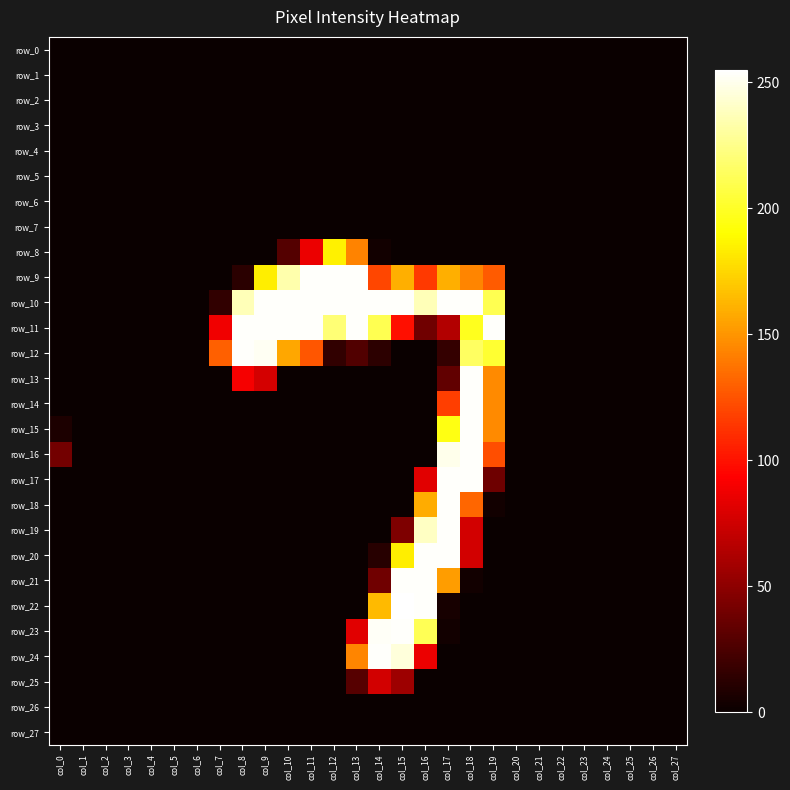

Reading right to left, what are all the values shown in this chart?

row_0: col_27=0	col_26=0	col_25=0	col_24=0	col_23=0	col_22=0	col_21=0	col_20=0	col_19=0	col_18=0	col_17=0	col_16=0	col_15=0	col_14=0	col_13=0	col_12=0	col_11=0	col_10=0	col_9=0	col_8=0	col_7=0	col_6=0	col_5=0	col_4=0	col_3=0	col_2=0	col_1=0	col_0=0
row_1: col_27=0	col_26=0	col_25=0	col_24=0	col_23=0	col_22=0	col_21=0	col_20=0	col_19=0	col_18=0	col_17=0	col_16=0	col_15=0	col_14=0	col_13=0	col_12=0	col_11=0	col_10=0	col_9=0	col_8=0	col_7=0	col_6=0	col_5=0	col_4=0	col_3=0	col_2=0	col_1=0	col_0=0
row_2: col_27=0	col_26=0	col_25=0	col_24=0	col_23=0	col_22=0	col_21=0	col_20=0	col_19=0	col_18=0	col_17=0	col_16=0	col_15=0	col_14=0	col_13=0	col_12=0	col_11=0	col_10=0	col_9=0	col_8=0	col_7=0	col_6=0	col_5=0	col_4=0	col_3=0	col_2=0	col_1=0	col_0=0
row_3: col_27=0	col_26=0	col_25=0	col_24=0	col_23=0	col_22=0	col_21=0	col_20=0	col_19=0	col_18=0	col_17=0	col_16=0	col_15=0	col_14=0	col_13=0	col_12=0	col_11=0	col_10=0	col_9=0	col_8=0	col_7=0	col_6=0	col_5=0	col_4=0	col_3=0	col_2=0	col_1=0	col_0=0
row_4: col_27=0	col_26=0	col_25=0	col_24=0	col_23=0	col_22=0	col_21=0	col_20=0	col_19=0	col_18=0	col_17=0	col_16=0	col_15=0	col_14=0	col_13=0	col_12=0	col_11=0	col_10=0	col_9=0	col_8=0	col_7=0	col_6=0	col_5=0	col_4=0	col_3=0	col_2=0	col_1=0	col_0=0
row_5: col_27=0	col_26=0	col_25=0	col_24=0	col_23=0	col_22=0	col_21=0	col_20=0	col_19=0	col_18=0	col_17=0	col_16=0	col_15=0	col_14=0	col_13=0	col_12=0	col_11=0	col_10=0	col_9=0	col_8=0	col_7=0	col_6=0	col_5=0	col_4=0	col_3=0	col_2=0	col_1=0	col_0=0
row_6: col_27=0	col_26=0	col_25=0	col_24=0	col_23=0	col_22=0	col_21=0	col_20=0	col_19=0	col_18=0	col_17=0	col_16=0	col_15=0	col_14=0	col_13=0	col_12=0	col_11=0	col_10=0	col_9=0	col_8=0	col_7=0	col_6=0	col_5=0	col_4=0	col_3=0	col_2=0	col_1=0	col_0=0
row_7: col_27=0	col_26=0	col_25=0	col_24=0	col_23=0	col_22=0	col_21=0	col_20=0	col_19=0	col_18=0	col_17=0	col_16=0	col_15=0	col_14=0	col_13=0	col_12=0	col_11=0	col_10=0	col_9=0	col_8=0	col_7=0	col_6=0	col_5=0	col_4=0	col_3=0	col_2=0	col_1=0	col_0=0
row_8: col_27=0	col_26=0	col_25=0	col_24=0	col_23=0	col_22=0	col_21=0	col_20=0	col_19=0	col_18=0	col_17=0	col_16=0	col_15=0	col_14=3	col_13=143	col_12=185	col_11=86	col_10=28	col_9=0	col_8=0	col_7=0	col_6=0	col_5=0	col_4=0	col_3=0	col_2=0	col_1=0	col_0=0
row_9: col_27=0	col_26=0	col_25=0	col_24=0	col_23=0	col_22=0	col_21=0	col_20=0	col_19=128	col_18=144	col_17=160	col_16=115	col_15=160	col_14=120	col_13=254	col_12=254	col_11=254	col_10=234	col_9=184	col_8=12	col_7=0	col_6=0	col_5=0	col_4=0	col_3=0	col_2=0	col_1=0	col_0=0
row_10: col_27=0	col_26=0	col_25=0	col_24=0	col_23=0	col_22=0	col_21=0	col_20=0	col_19=211	col_18=254	col_17=254	col_16=237	col_15=254	col_14=254	col_13=254	col_12=254	col_11=254	col_10=254	col_9=254	col_8=237	col_7=15	col_6=0	col_5=0	col_4=0	col_3=0	col_2=0	col_1=0	col_0=0
row_11: col_27=0	col_26=0	col_25=0	col_24=0	col_23=0	col_22=0	col_21=0	col_20=0	col_19=254	col_18=198	col_17=64	col_16=39	col_15=99	col_14=211	col_13=254	col_12=220	col_11=254	col_10=254	col_9=254	col_8=254	col_7=88	col_6=0	col_5=0	col_4=0	col_3=0	col_2=0	col_1=0	col_0=0
row_12: col_27=0	col_26=0	col_25=0	col_24=0	col_23=0	col_22=0	col_21=0	col_20=0	col_19=203	col_18=215	col_17=16	col_16=0	col_15=0	col_14=13	col_13=27	col_12=15	col_11=126	col_10=157	col_9=252	col_8=254	col_7=130	col_6=0	col_5=0	col_4=0	col_3=0	col_2=0	col_1=0	col_0=0
row_13: col_27=0	col_26=0	col_25=0	col_24=0	col_23=0	col_22=0	col_21=0	col_20=0	col_19=146	col_18=254	col_17=33	col_16=0	col_15=0	col_14=0	col_13=0	col_12=0	col_11=0	col_10=0	col_9=77	col_8=90	col_7=0	col_6=0	col_5=0	col_4=0	col_3=0	col_2=0	col_1=0	col_0=0
row_14: col_27=0	col_26=0	col_25=0	col_24=0	col_23=0	col_22=0	col_21=0	col_20=0	col_19=146	col_18=254	col_17=117	col_16=0	col_15=0	col_14=0	col_13=0	col_12=0	col_11=0	col_10=0	col_9=0	col_8=0	col_7=0	col_6=0	col_5=0	col_4=0	col_3=0	col_2=0	col_1=0	col_0=0
row_15: col_27=0	col_26=0	col_25=0	col_24=0	col_23=0	col_22=0	col_21=0	col_20=0	col_19=146	col_18=254	col_17=195	col_16=0	col_15=0	col_14=0	col_13=0	col_12=0	col_11=0	col_10=0	col_9=0	col_8=0	col_7=0	col_6=0	col_5=0	col_4=0	col_3=0	col_2=0	col_1=0	col_0=7
row_16: col_27=0	col_26=0	col_25=0	col_24=0	col_23=0	col_22=0	col_21=0	col_20=0	col_19=123	col_18=254	col_17=250	col_16=0	col_15=0	col_14=0	col_13=0	col_12=0	col_11=0	col_10=0	col_9=0	col_8=0	col_7=0	col_6=0	col_5=0	col_4=0	col_3=0	col_2=0	col_1=0	col_0=40
row_17: col_27=0	col_26=0	col_25=0	col_24=0	col_23=0	col_22=0	col_21=0	col_20=0	col_19=38	col_18=254	col_17=254	col_16=82	col_15=0	col_14=0	col_13=0	col_12=0	col_11=0	col_10=0	col_9=0	col_8=0	col_7=0	col_6=0	col_5=0	col_4=0	col_3=0	col_2=0	col_1=0	col_0=0
row_18: col_27=0	col_26=0	col_25=0	col_24=0	col_23=0	col_22=0	col_21=0	col_20=0	col_19=3	col_18=132	col_17=254	col_16=159	col_15=0	col_14=0	col_13=0	col_12=0	col_11=0	col_10=0	col_9=0	col_8=0	col_7=0	col_6=0	col_5=0	col_4=0	col_3=0	col_2=0	col_1=0	col_0=0
row_19: col_27=0	col_26=0	col_25=0	col_24=0	col_23=0	col_22=0	col_21=0	col_20=0	col_19=0	col_18=76	col_17=254	col_16=240	col_15=44	col_14=0	col_13=0	col_12=0	col_11=0	col_10=0	col_9=0	col_8=0	col_7=0	col_6=0	col_5=0	col_4=0	col_3=0	col_2=0	col_1=0	col_0=0
row_20: col_27=0	col_26=0	col_25=0	col_24=0	col_23=0	col_22=0	col_21=0	col_20=0	col_19=0	col_18=76	col_17=254	col_16=254	col_15=184	col_14=11	col_13=0	col_12=0	col_11=0	col_10=0	col_9=0	col_8=0	col_7=0	col_6=0	col_5=0	col_4=0	col_3=0	col_2=0	col_1=0	col_0=0
row_21: col_27=0	col_26=0	col_25=0	col_24=0	col_23=0	col_22=0	col_21=0	col_20=0	col_19=0	col_18=3	col_17=153	col_16=254	col_15=254	col_14=39	col_13=0	col_12=0	col_11=0	col_10=0	col_9=0	col_8=0	col_7=0	col_6=0	col_5=0	col_4=0	col_3=0	col_2=0	col_1=0	col_0=0
row_22: col_27=0	col_26=0	col_25=0	col_24=0	col_23=0	col_22=0	col_21=0	col_20=0	col_19=0	col_18=0	col_17=5	col_16=254	col_15=255	col_14=164	col_13=0	col_12=0	col_11=0	col_10=0	col_9=0	col_8=0	col_7=0	col_6=0	col_5=0	col_4=0	col_3=0	col_2=0	col_1=0	col_0=0
row_23: col_27=0	col_26=0	col_25=0	col_24=0	col_23=0	col_22=0	col_21=0	col_20=0	col_19=0	col_18=0	col_17=3	col_16=212	col_15=254	col_14=253	col_13=82	col_12=0	col_11=0	col_10=0	col_9=0	col_8=0	col_7=0	col_6=0	col_5=0	col_4=0	col_3=0	col_2=0	col_1=0	col_0=0
row_24: col_27=0	col_26=0	col_25=0	col_24=0	col_23=0	col_22=0	col_21=0	col_20=0	col_19=0	col_18=0	col_17=0	col_16=86	col_15=246	col_14=254	col_13=144	col_12=0	col_11=0	col_10=0	col_9=0	col_8=0	col_7=0	col_6=0	col_5=0	col_4=0	col_3=0	col_2=0	col_1=0	col_0=0
row_25: col_27=0	col_26=0	col_25=0	col_24=0	col_23=0	col_22=0	col_21=0	col_20=0	col_19=0	col_18=0	col_17=0	col_16=0	col_15=56	col_14=76	col_13=29	col_12=0	col_11=0	col_10=0	col_9=0	col_8=0	col_7=0	col_6=0	col_5=0	col_4=0	col_3=0	col_2=0	col_1=0	col_0=0
row_26: col_27=0	col_26=0	col_25=0	col_24=0	col_23=0	col_22=0	col_21=0	col_20=0	col_19=0	col_18=0	col_17=0	col_16=0	col_15=0	col_14=0	col_13=0	col_12=0	col_11=0	col_10=0	col_9=0	col_8=0	col_7=0	col_6=0	col_5=0	col_4=0	col_3=0	col_2=0	col_1=0	col_0=0
row_27: col_27=0	col_26=0	col_25=0	col_24=0	col_23=0	col_22=0	col_21=0	col_20=0	col_19=0	col_18=0	col_17=0	col_16=0	col_15=0	col_14=0	col_13=0	col_12=0	col_11=0	col_10=0	col_9=0	col_8=0	col_7=0	col_6=0	col_5=0	col_4=0	col_3=0	col_2=0	col_1=0	col_0=0